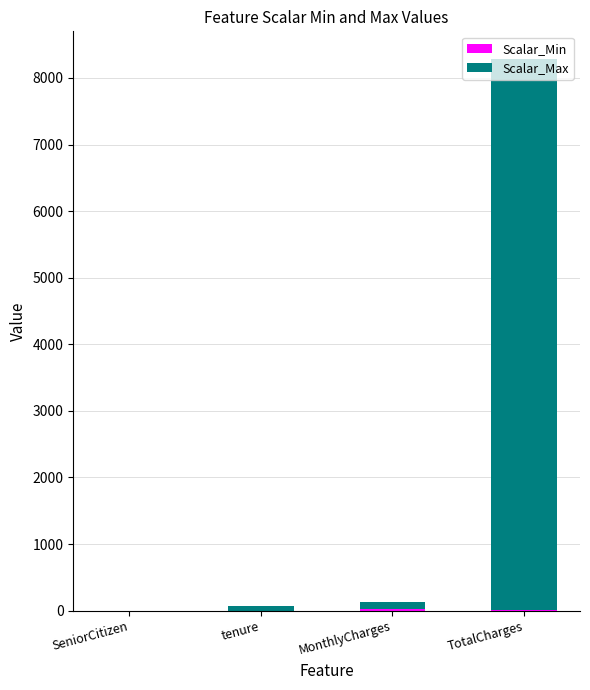

Count the number of data series in this chart.

2